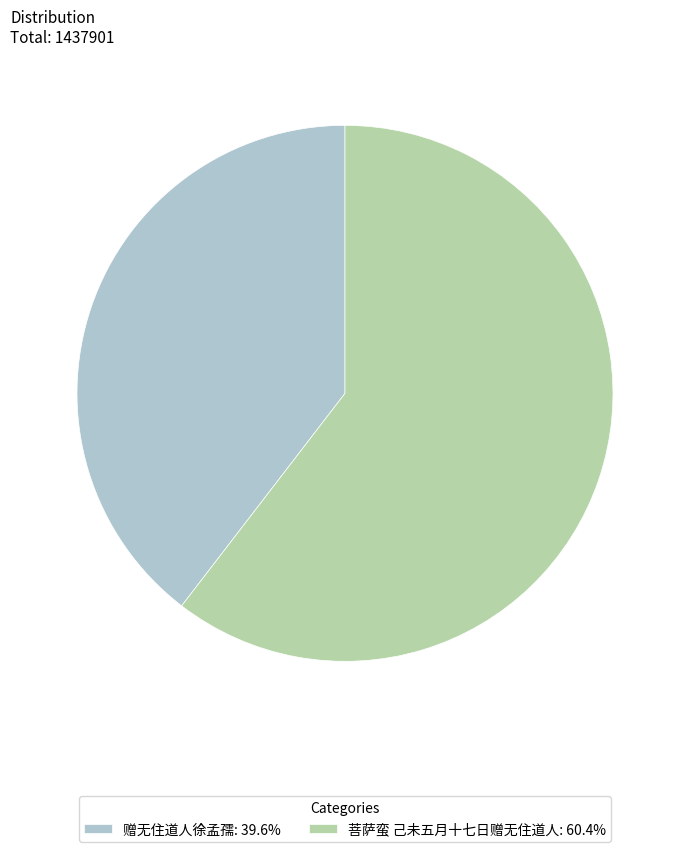

What is the majority slice?

菩萨蛮 己未五月十七日赠无住道人